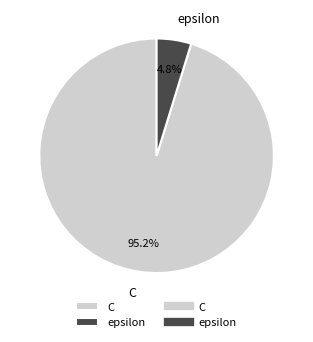

To the nearest percent, what percentage of the pie is epsilon?

5%